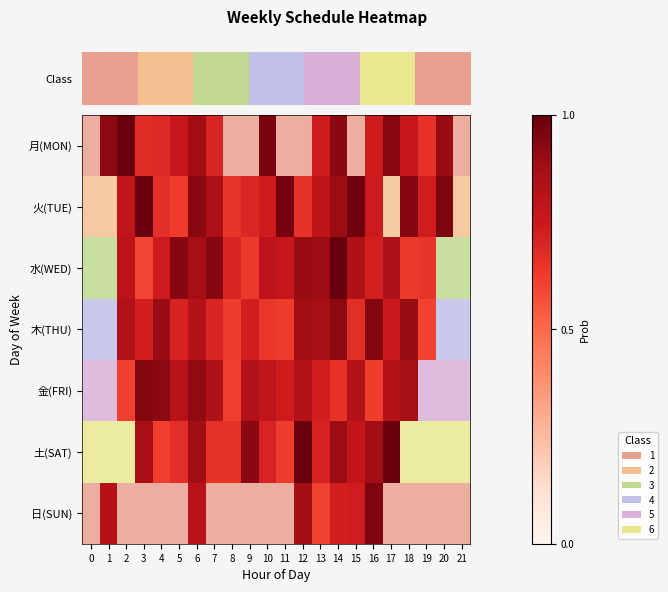

True or false: the data shows 4 at 3.

True